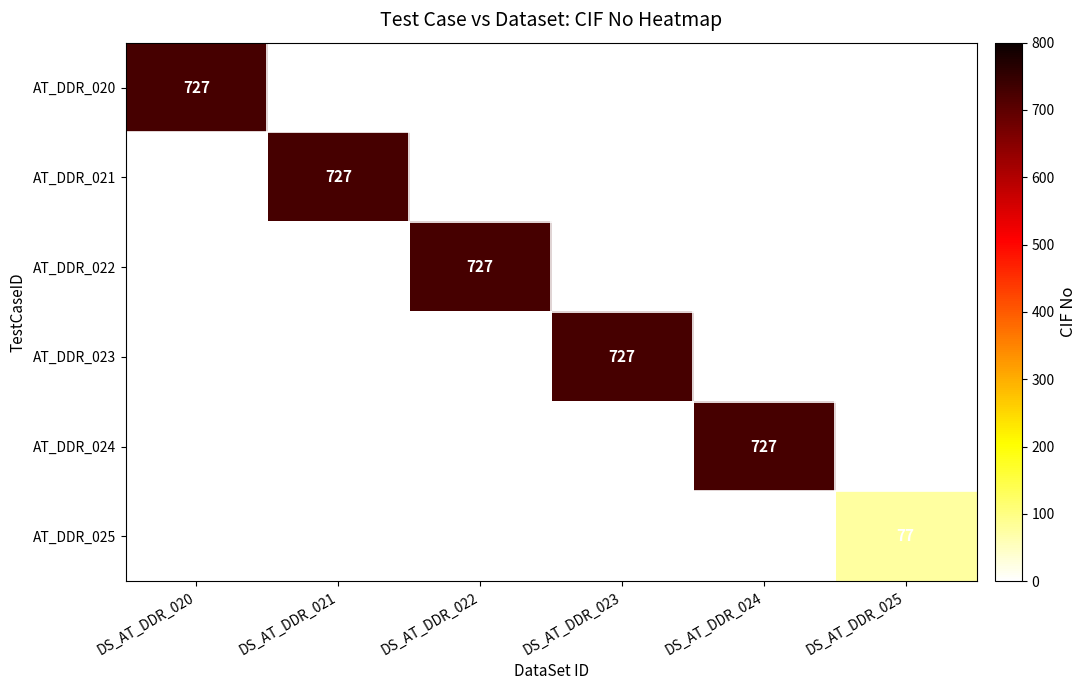

What is the difference between the maximum and minimum values in the AT_DDR_024 series?

727